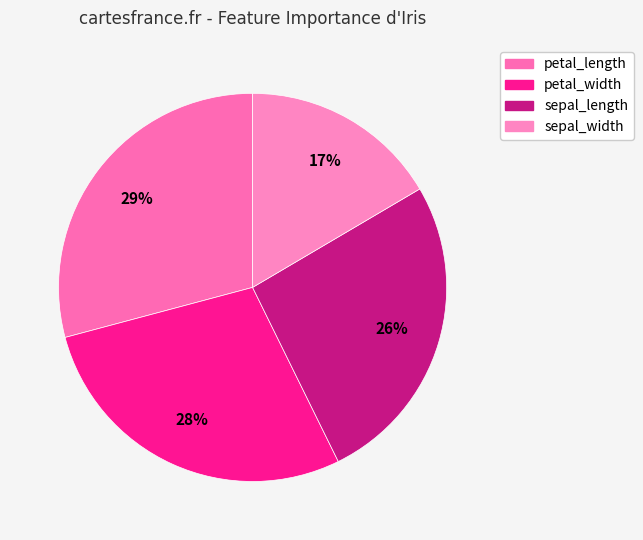

True or false: petal_width accounts for 15% of the total.

False